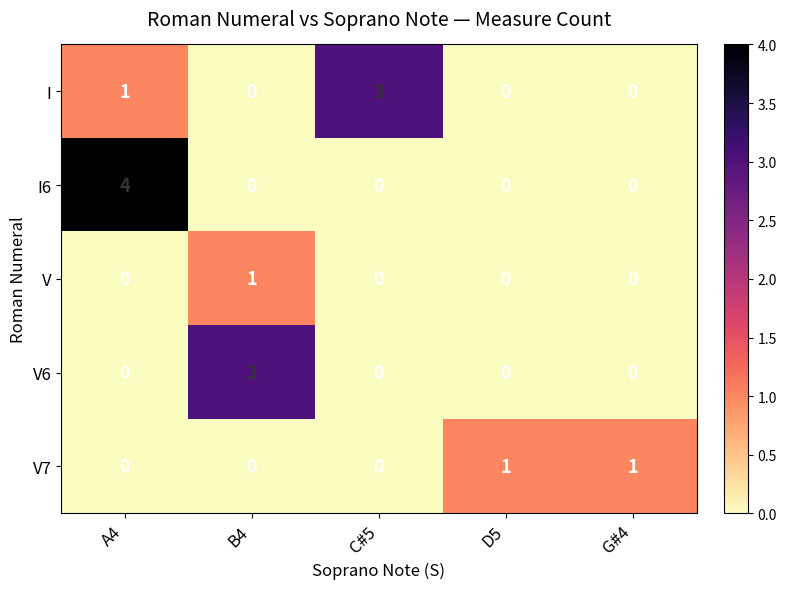

The V6 series shows 0 at G#4. True or false?

True